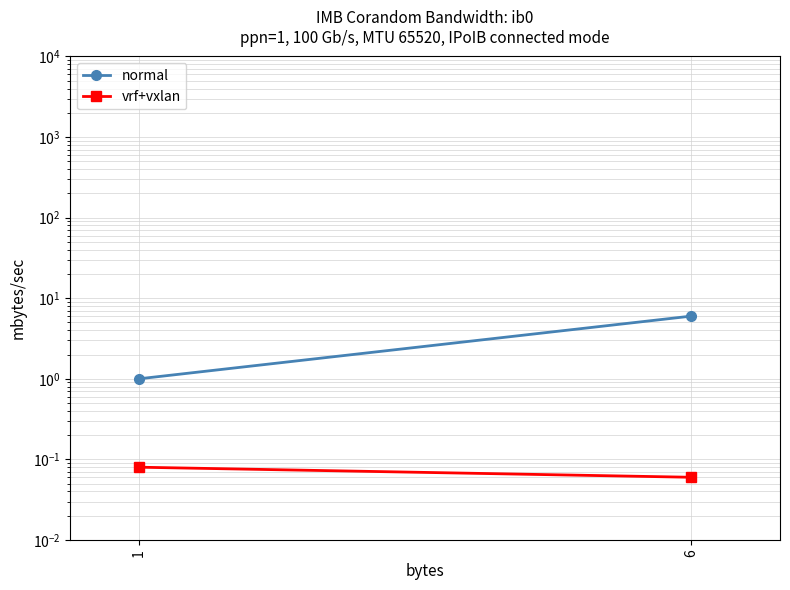

The value of vrf+vxlan at 6 is 0.1. True or false?

False